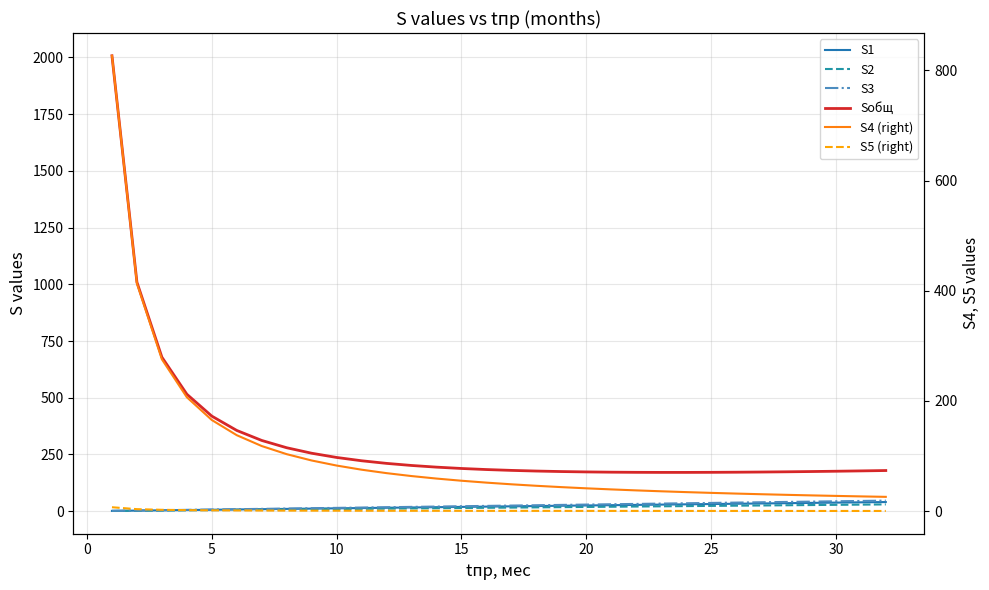

What are all the series names shown in the legend?

S1, S2, S3, Sобщ, S4 (right), S5 (right)